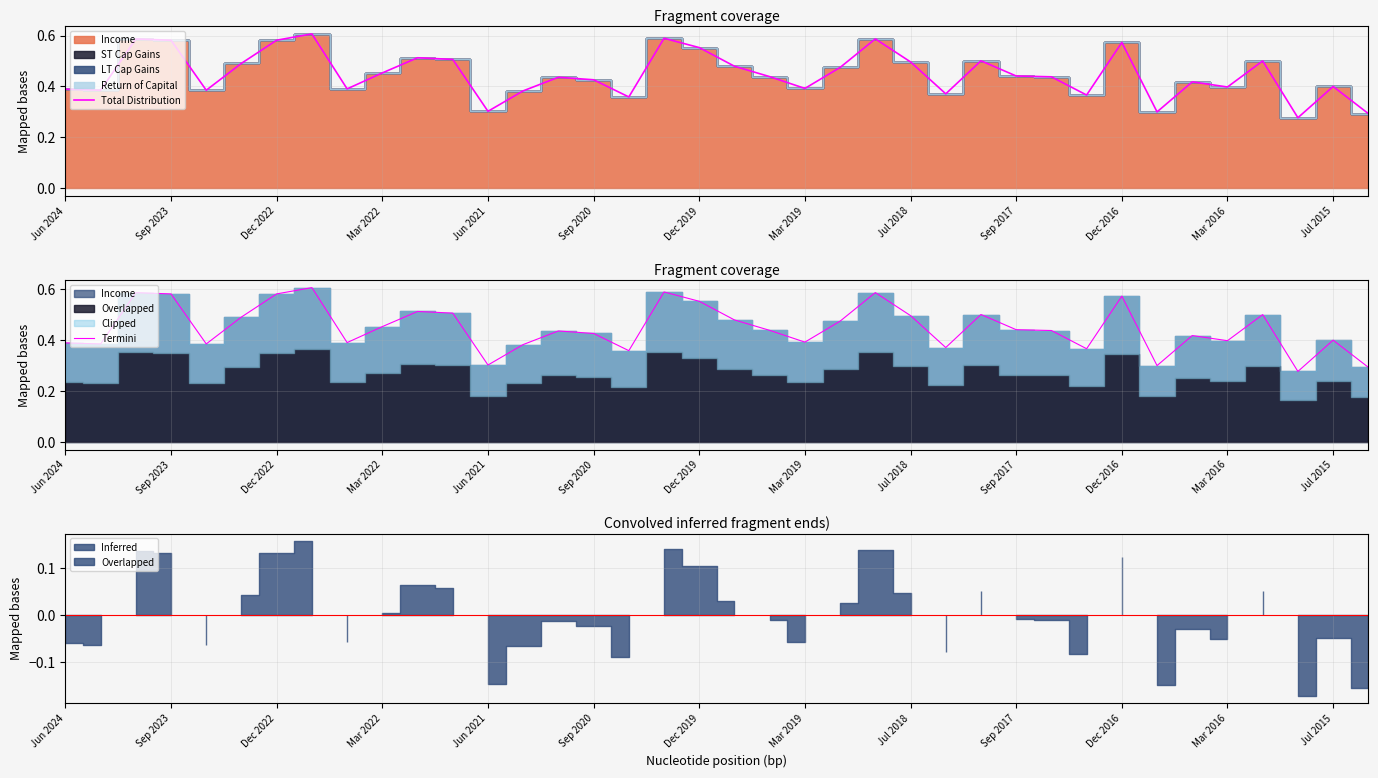

True or false: Total Distribution and Termini intersect in this chart.

False